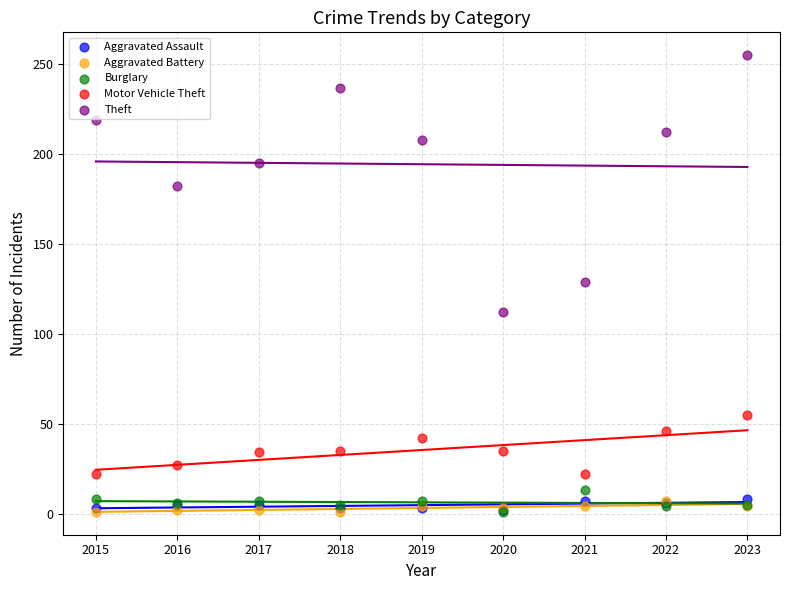

Which series has the largest Y range (max minus min)?

Theft